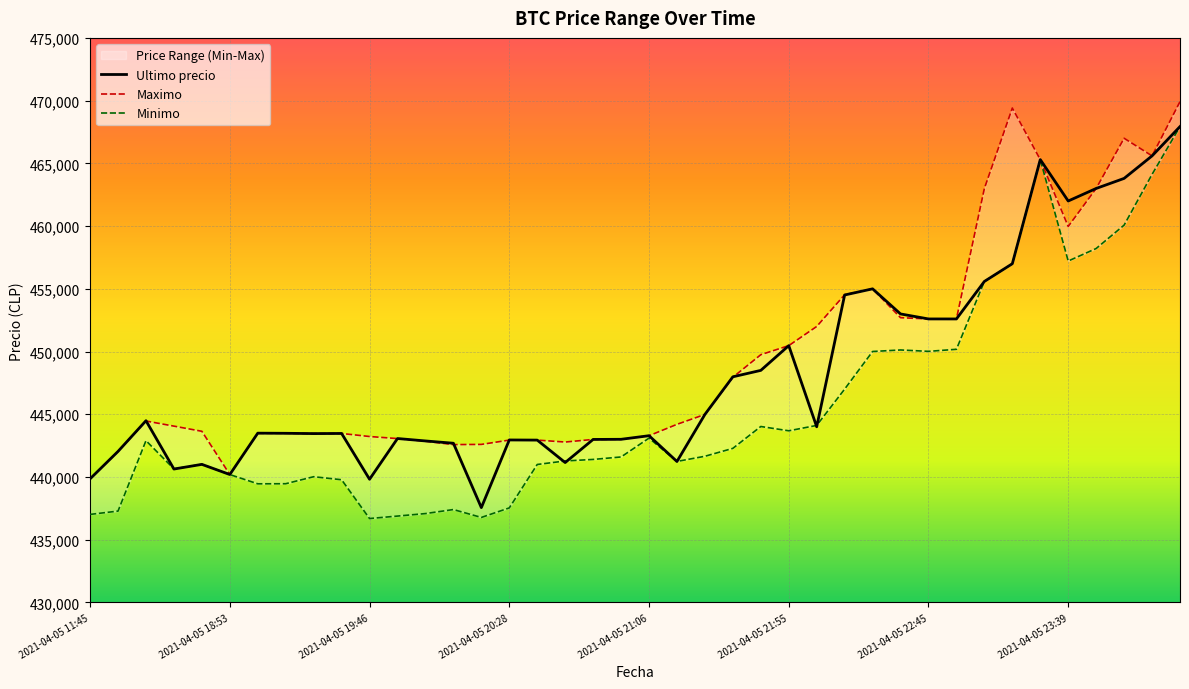

True or false: Minimo has more than 1 interior local peaks.

True